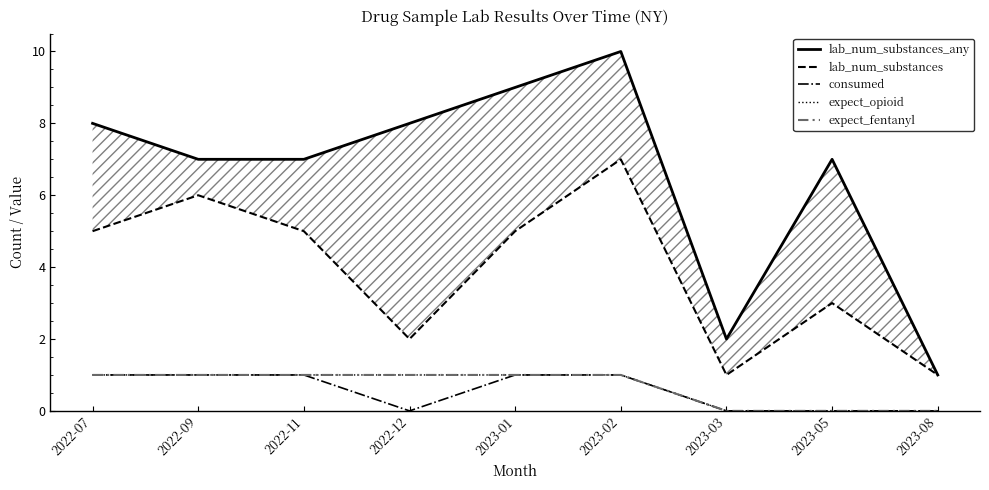

True or false: expect_fentanyl and lab_num_substances intersect in this chart.

False